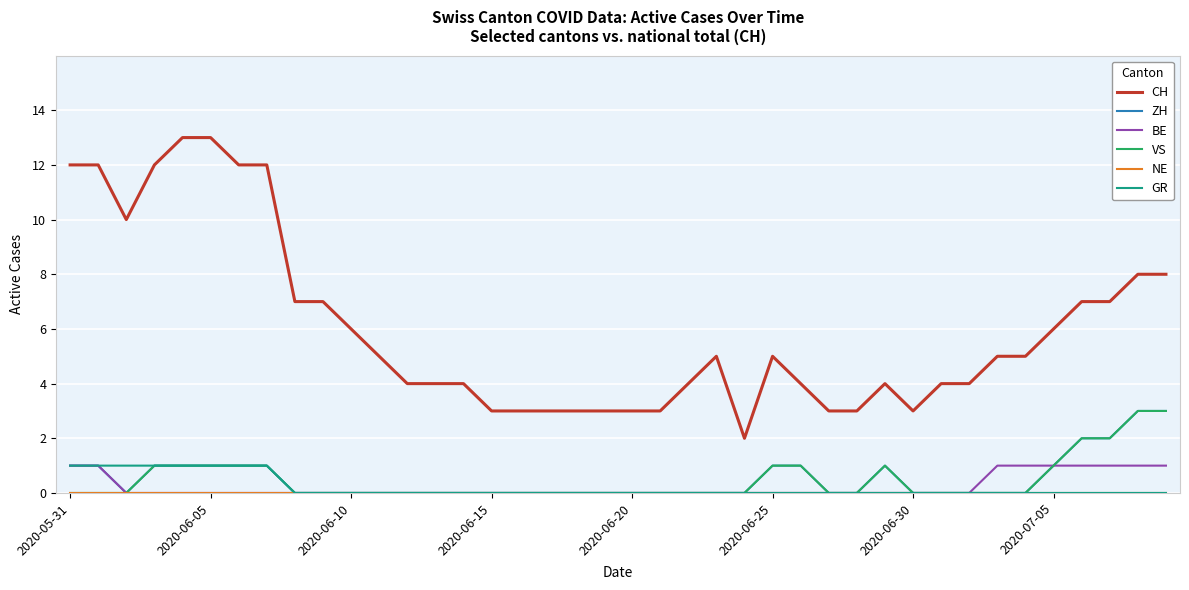

Which series has the largest range (max minus min)?

CH